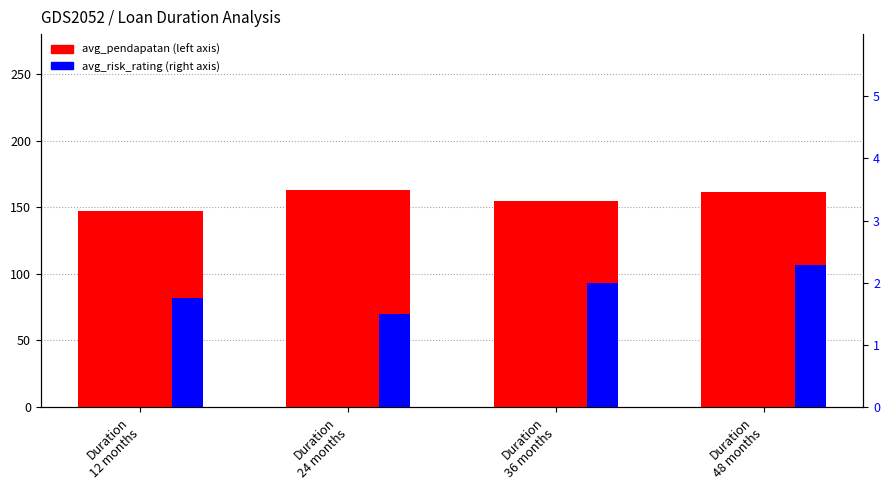

What value does the avg_risk_rating series have at Duration
48 months?

2.3